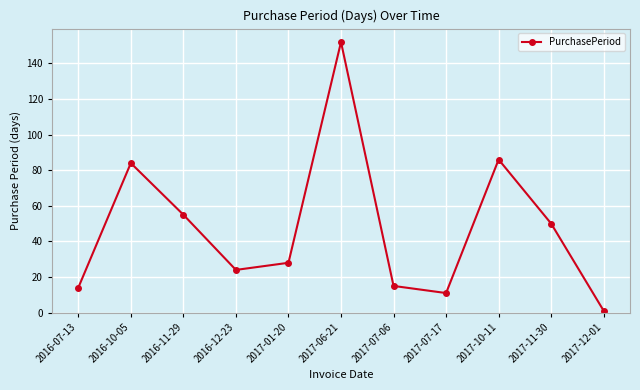

What is the sum of the values at 2016-11-29 and 2017-07-17?

66